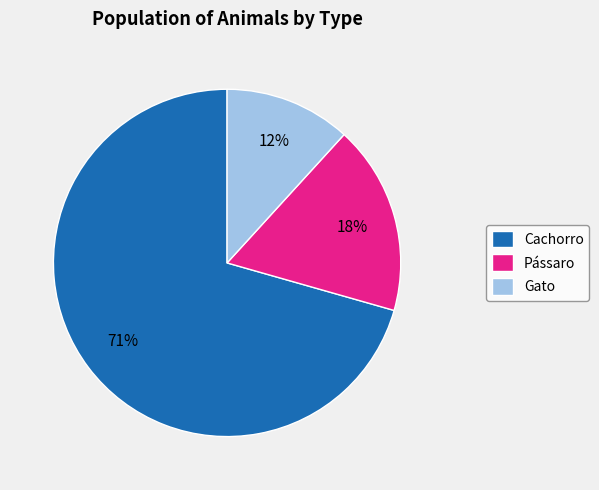

Combined, do Cachorro and Pássaro account for over 50%?

Yes